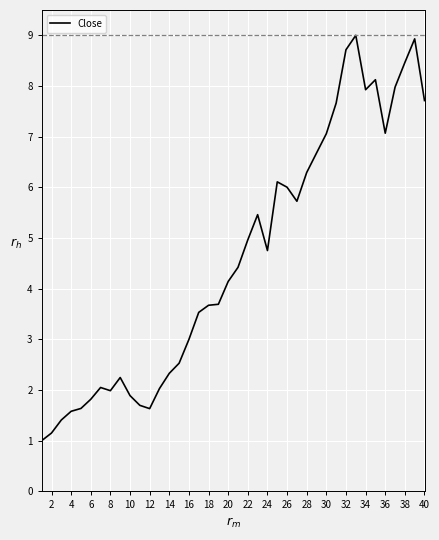

What is the greatest value displayed?

9.0